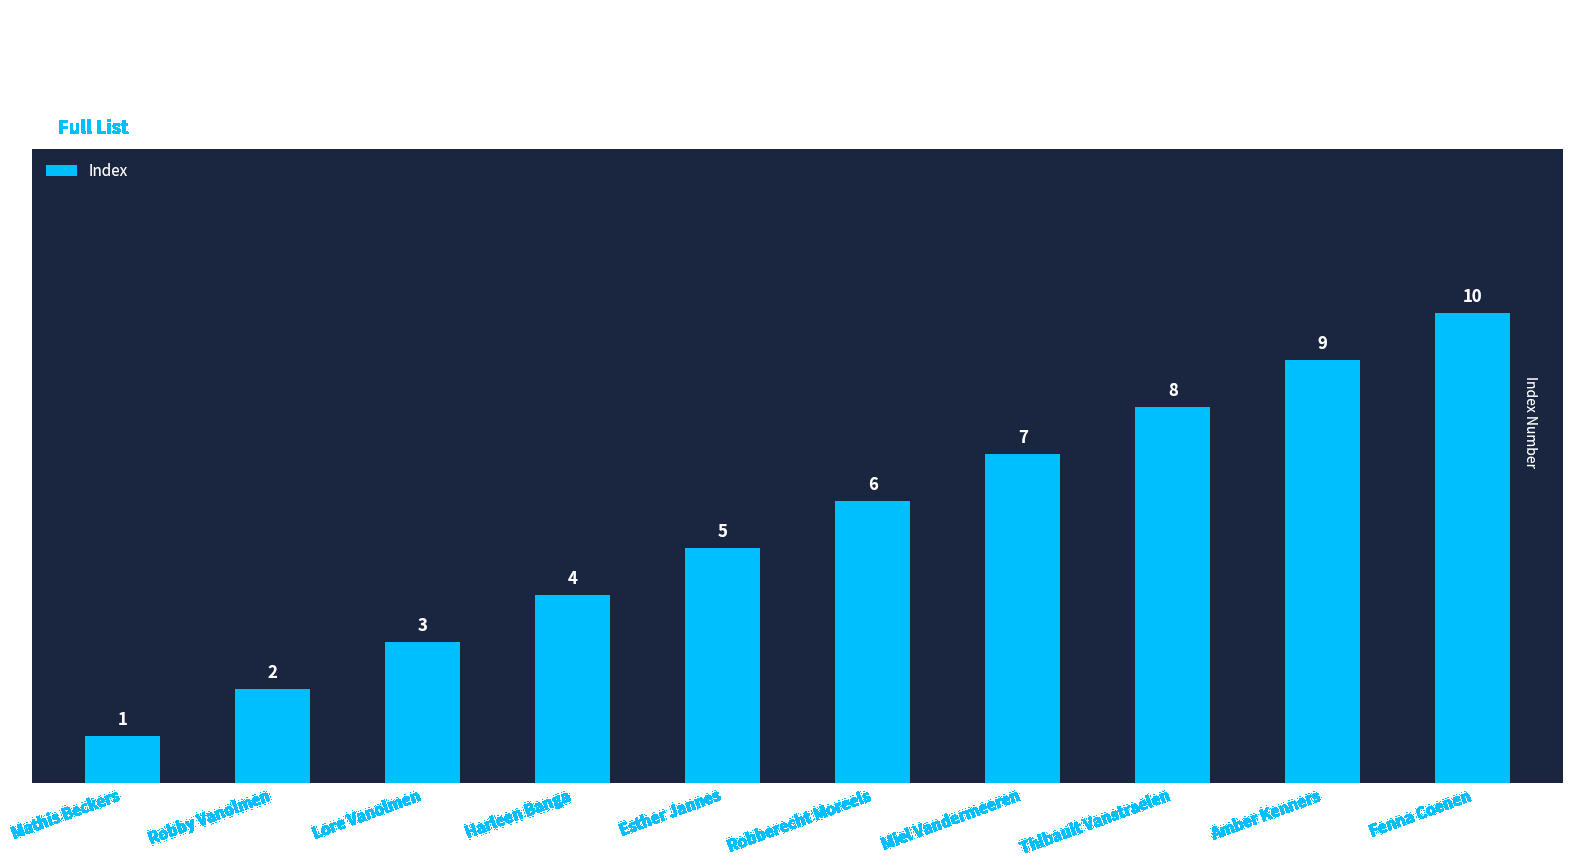

Approximately how many times larger is the value at Thibault Vanstraelen compared to Amber Kenners?

0.9